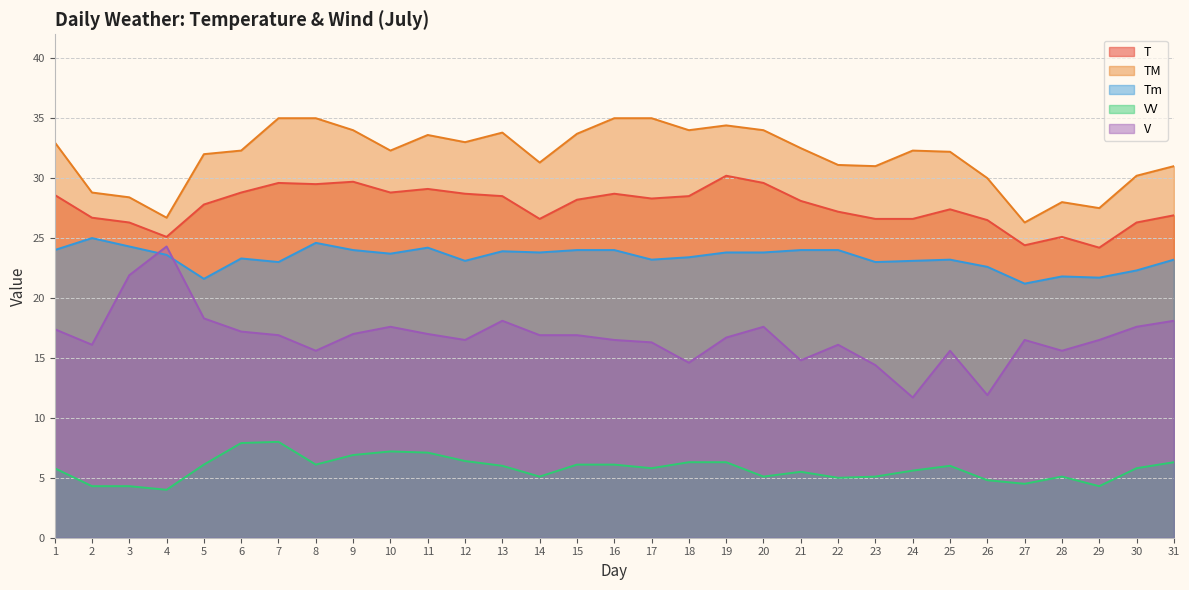

What is the smallest value displayed?

4.0